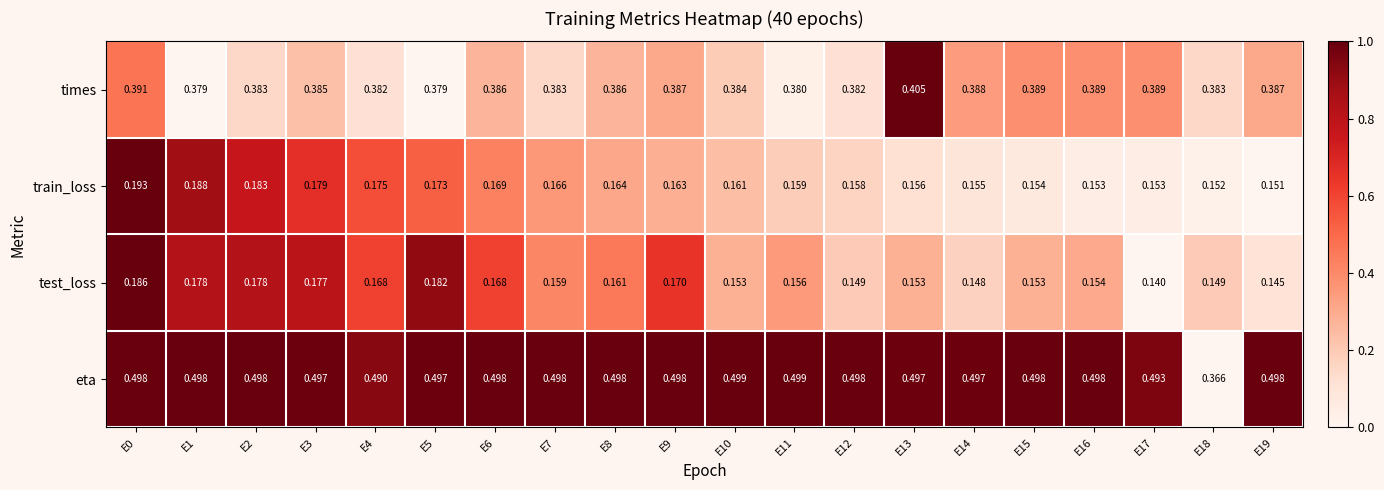

At which category is the sum across all series the highest?

E0